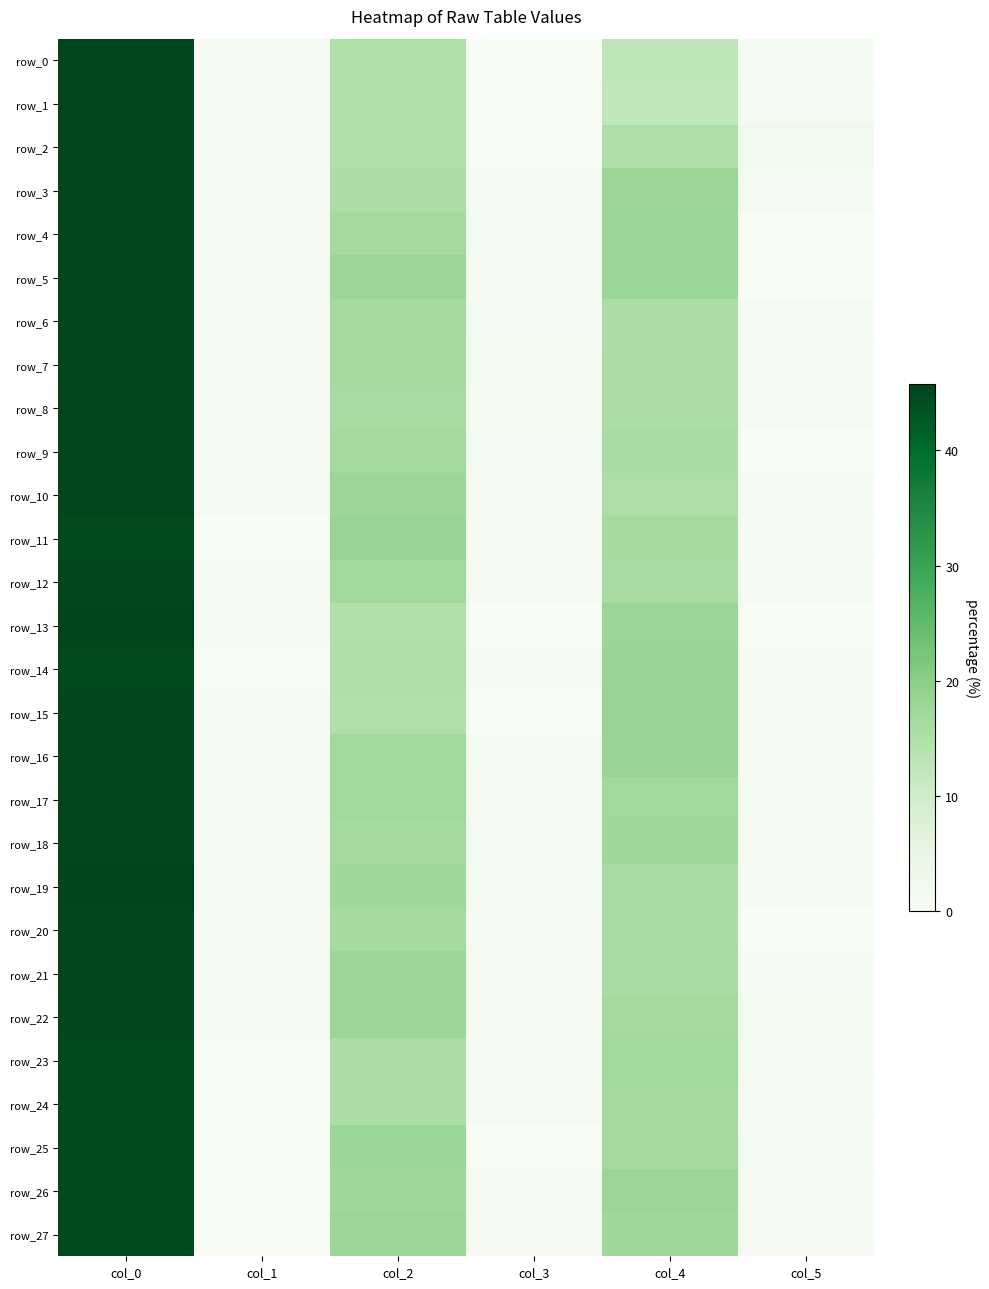

Which series has the widest spread of values?

row_13